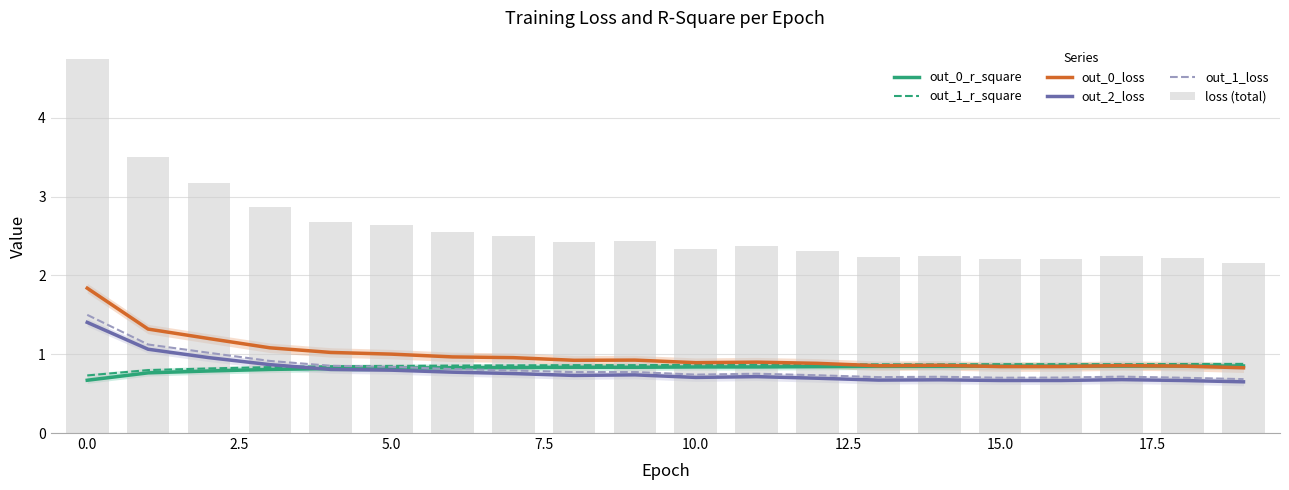

Rank the series at 11 from highest to lowest value.

loss (total), out_0_loss, out_1_r_square, out_0_r_square, out_1_loss, out_2_loss